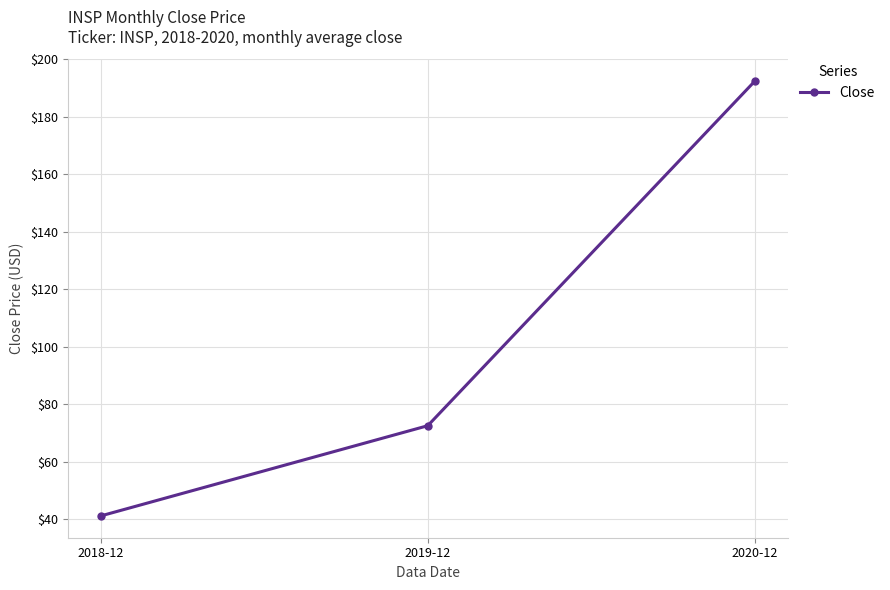

Does the chart have visible grid lines?

Yes